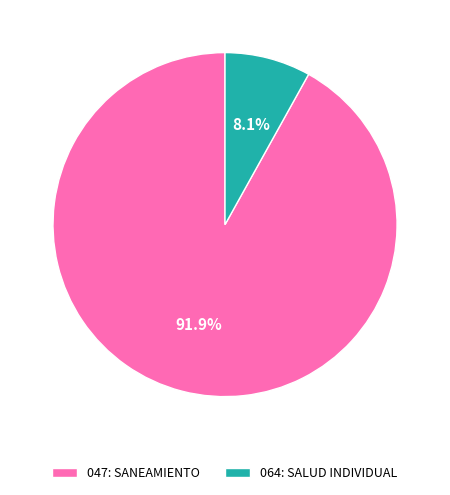

To the nearest percent, what percentage of the pie is 064: SALUD INDIVIDUAL?

8%